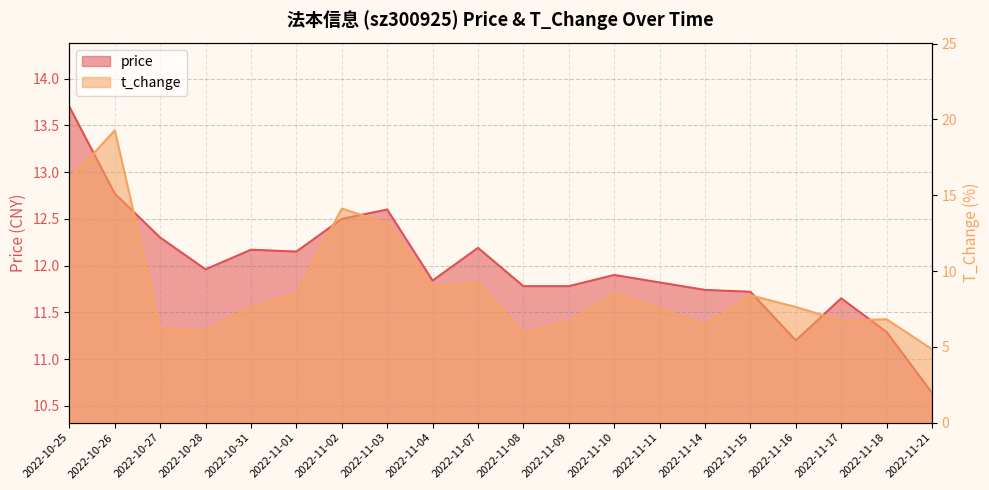

List the series in order of their peak value, highest first.

t_change, price